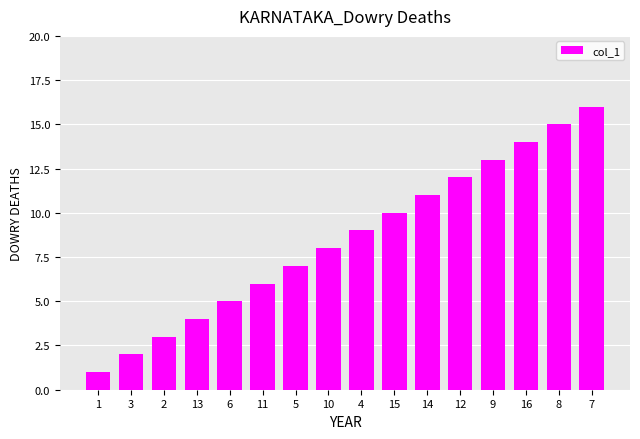

At which category does the chart reach its minimum across all series?

1